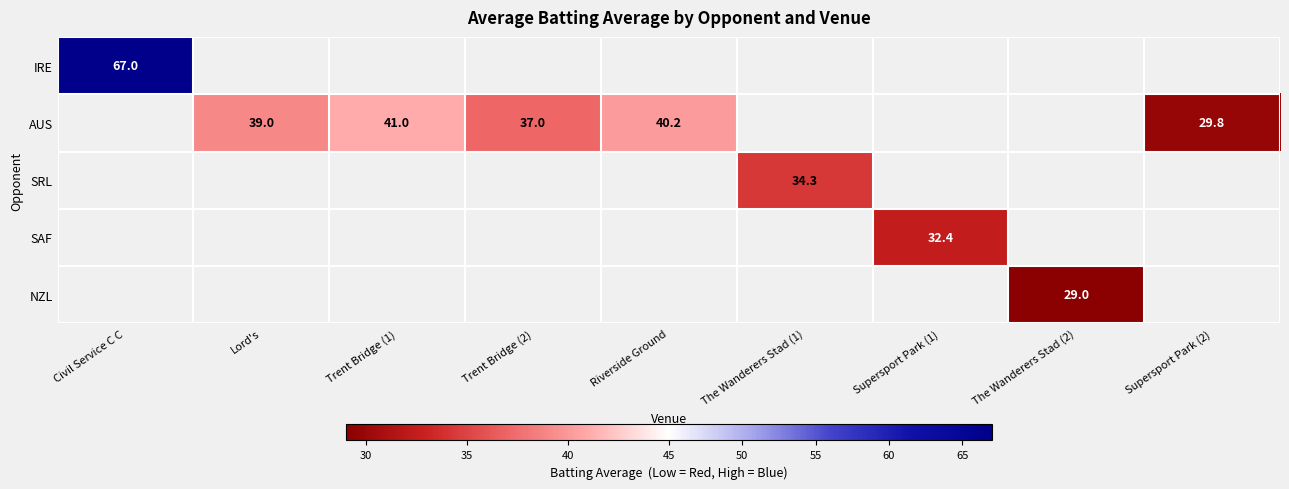

At which category does the chart reach its minimum across all series?

The Wanderers Stad (2)